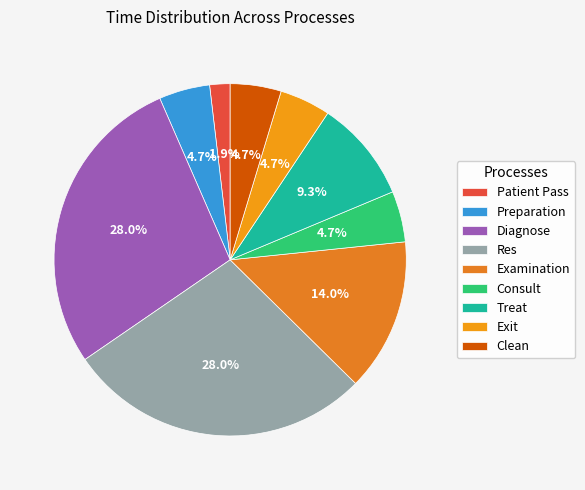

Approximately how many times larger is the value at Exit compared to Patient Pass?

2.5